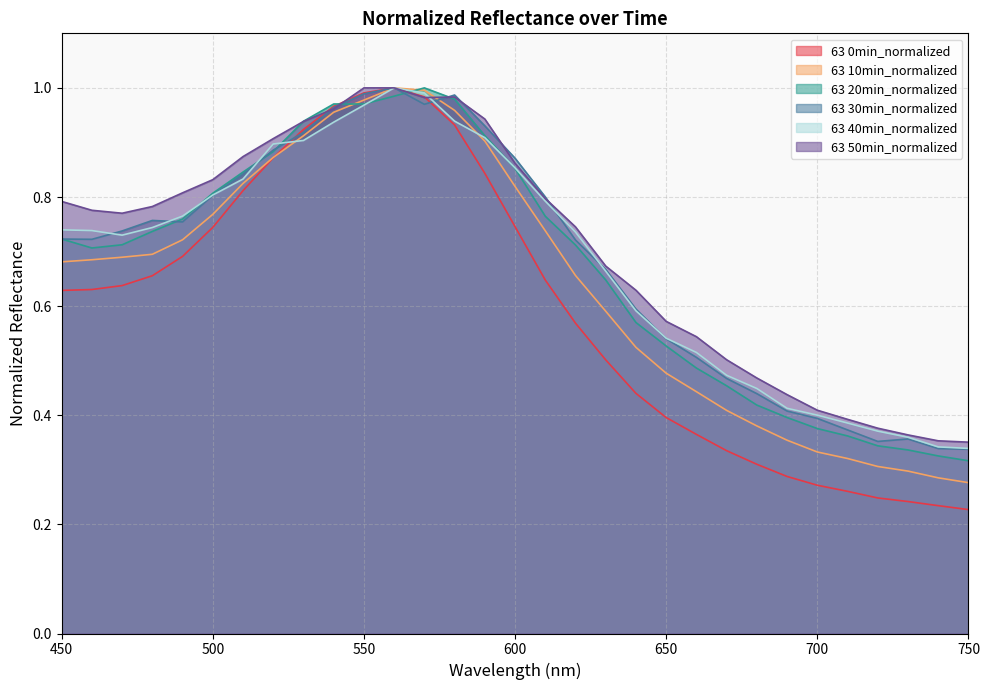

Reading left to right, extract all data points from this chart.

63 0min_normalized: 0.6	0.6	0.6	0.7	0.7	0.7	0.8	0.9	0.9	1.0	1.0	1.0	1.0	0.9	0.8	0.7	0.6	0.6	0.5	0.4	0.4	0.4	0.3	0.3	0.3	0.3	0.3	0.2	0.2	0.2	0.2
63 10min_normalized: 0.7	0.7	0.7	0.7	0.7	0.8	0.8	0.9	0.9	1.0	1.0	1.0	1.0	1.0	0.9	0.8	0.7	0.7	0.6	0.5	0.5	0.4	0.4	0.4	0.4	0.3	0.3	0.3	0.3	0.3	0.3
63 20min_normalized: 0.7	0.7	0.7	0.7	0.8	0.8	0.8	0.9	0.9	1.0	1.0	1.0	1.0	1.0	0.9	0.9	0.8	0.7	0.6	0.6	0.5	0.5	0.5	0.4	0.4	0.4	0.4	0.3	0.3	0.3	0.3
63 30min_normalized: 0.7	0.7	0.7	0.8	0.8	0.8	0.8	0.9	0.9	1.0	1.0	1.0	1.0	1.0	0.9	0.9	0.8	0.7	0.7	0.6	0.5	0.5	0.5	0.4	0.4	0.4	0.4	0.4	0.4	0.3	0.3
63 40min_normalized: 0.7	0.7	0.7	0.7	0.8	0.8	0.8	0.9	0.9	0.9	1.0	1.0	1.0	0.9	0.9	0.9	0.8	0.7	0.7	0.6	0.5	0.5	0.5	0.4	0.4	0.4	0.4	0.4	0.4	0.3	0.3
63 50min_normalized: 0.8	0.8	0.8	0.8	0.8	0.8	0.9	0.9	0.9	1.0	1.0	1.0	1.0	1.0	0.9	0.9	0.8	0.7	0.7	0.6	0.6	0.5	0.5	0.5	0.4	0.4	0.4	0.4	0.4	0.4	0.4